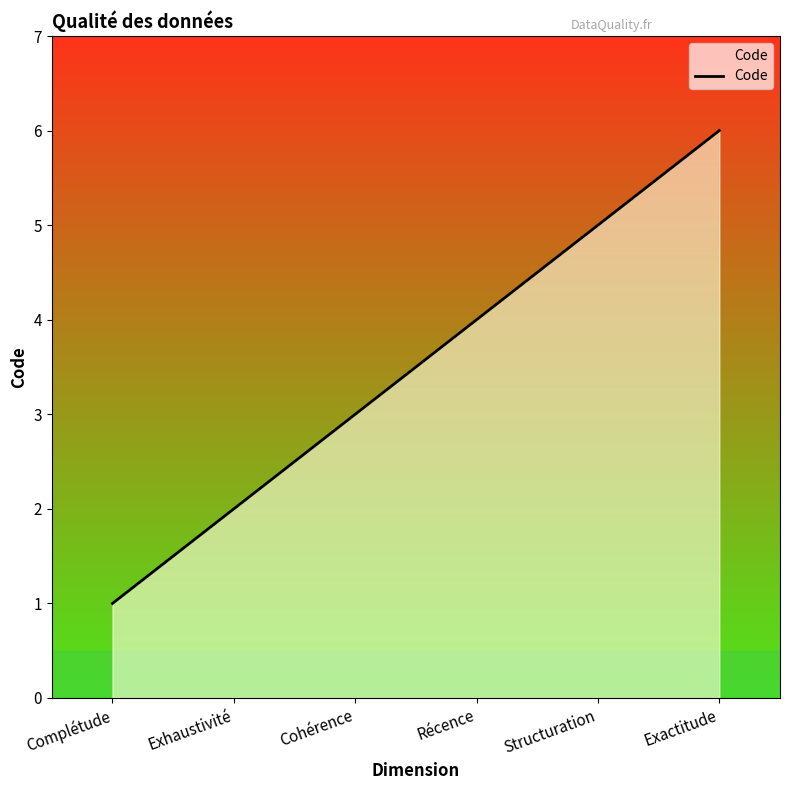

What is the maximum value shown in the chart?

6.0